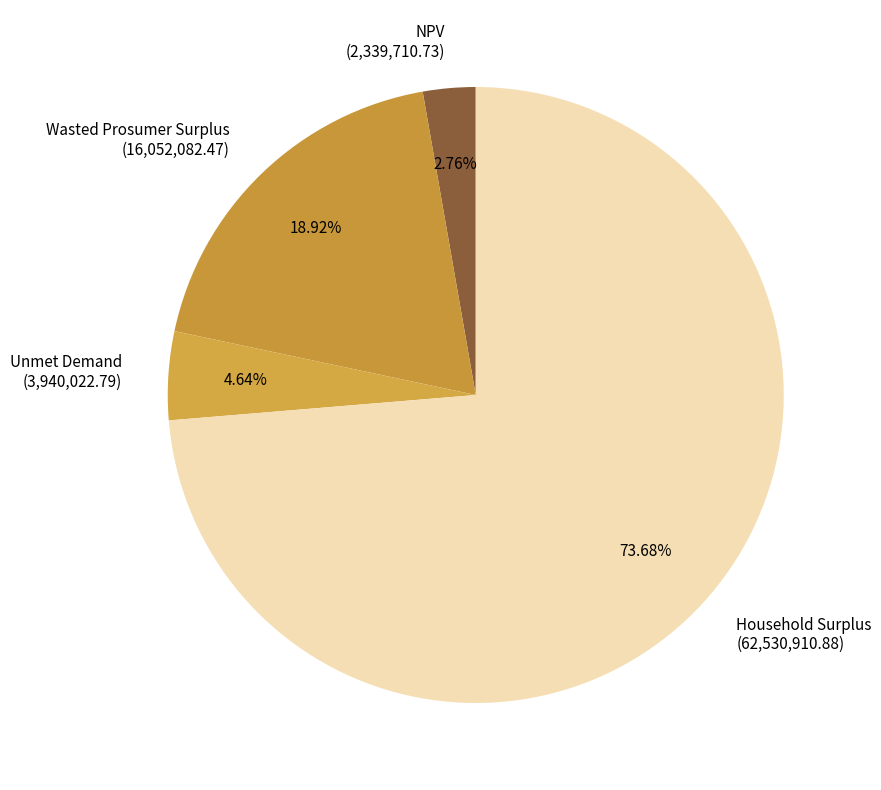

What percentage is NOT represented by Household Surplus?

26.3%